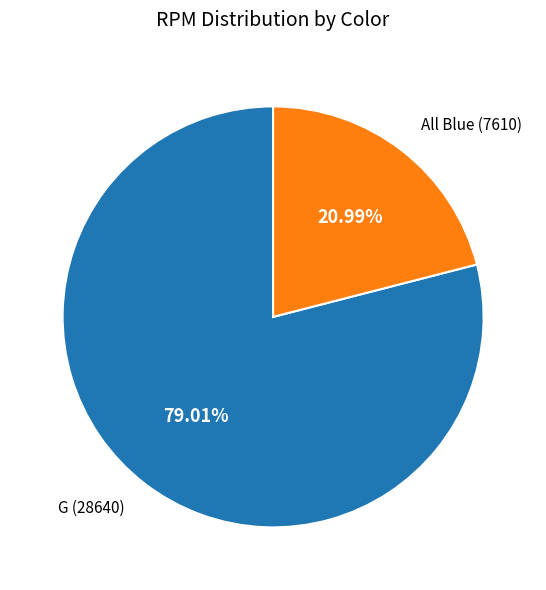

How many slices are in this pie chart?

2